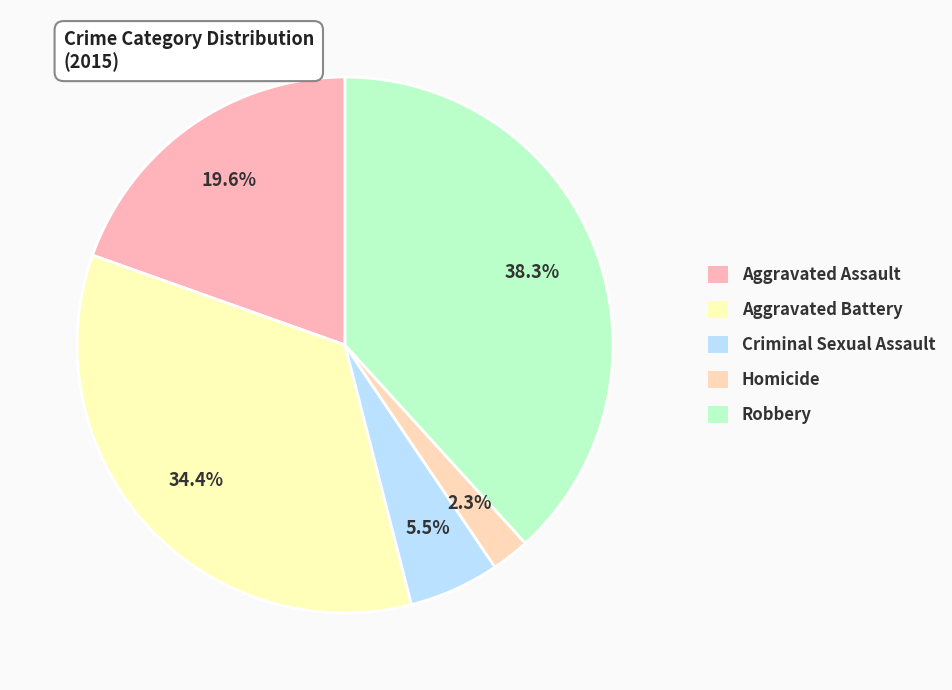

Is there any slice that represents more than half of the pie?

No